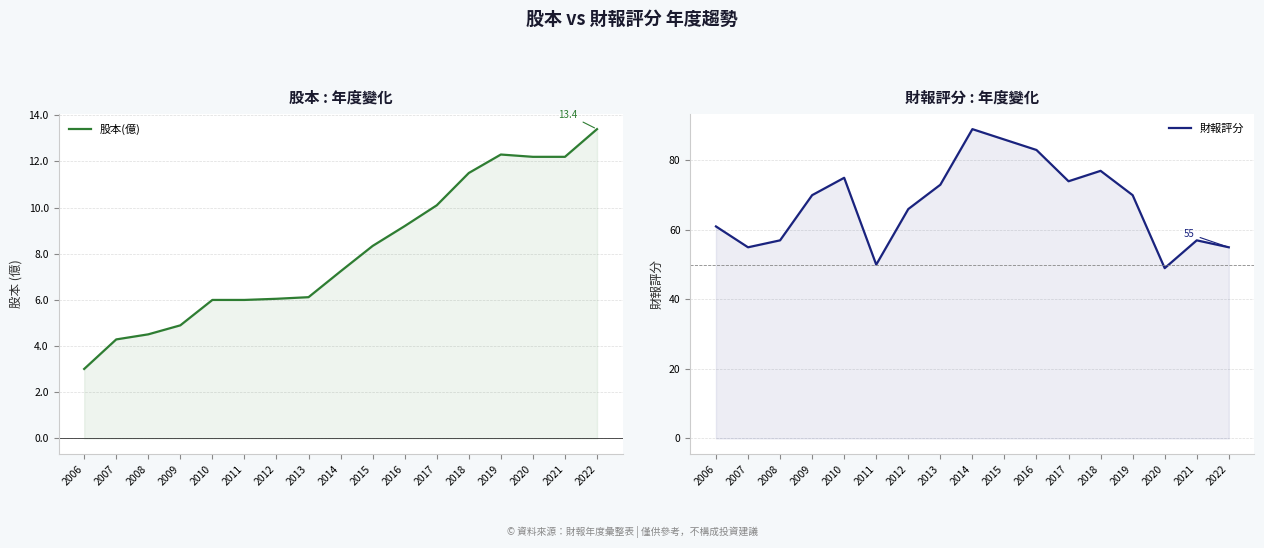

What is the sum of the 財報評分 values at 2022 and 2010?

130.0